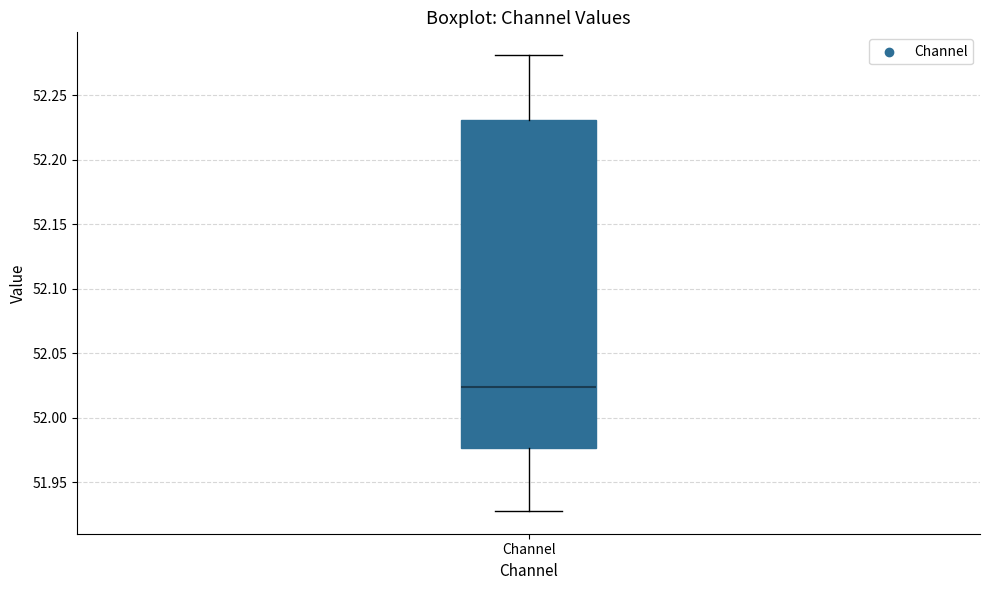

Transcribe this box plot: give where the median line is, the range the box spans, and where the two whiskers end, as read against the y-axis. The values are not printed on the chart, so give them approximately, as read against the axis.

median 52.025, box 51.975 to 52.230, whiskers 51.930 to 52.280